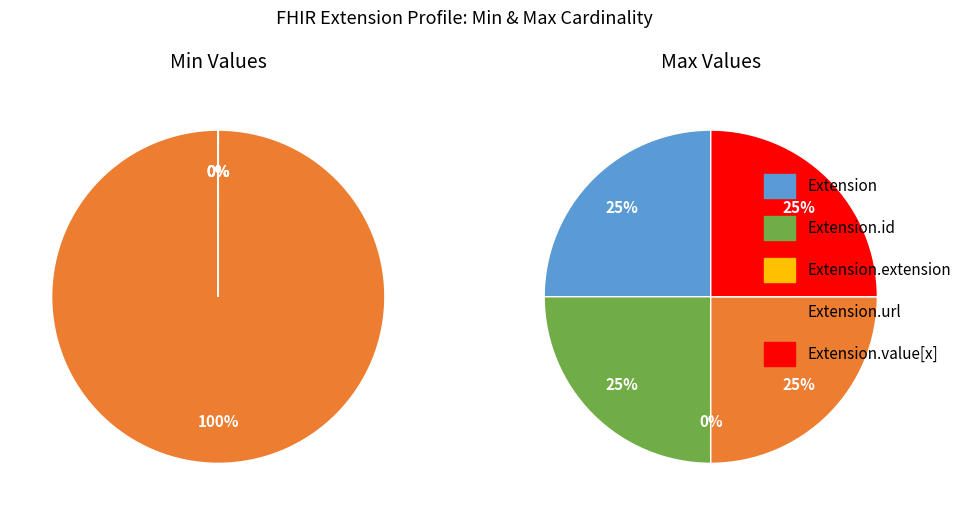

Rank the series at Extension.extension from highest to lowest value.

Extension.url, Extension, Extension.id, Extension.extension